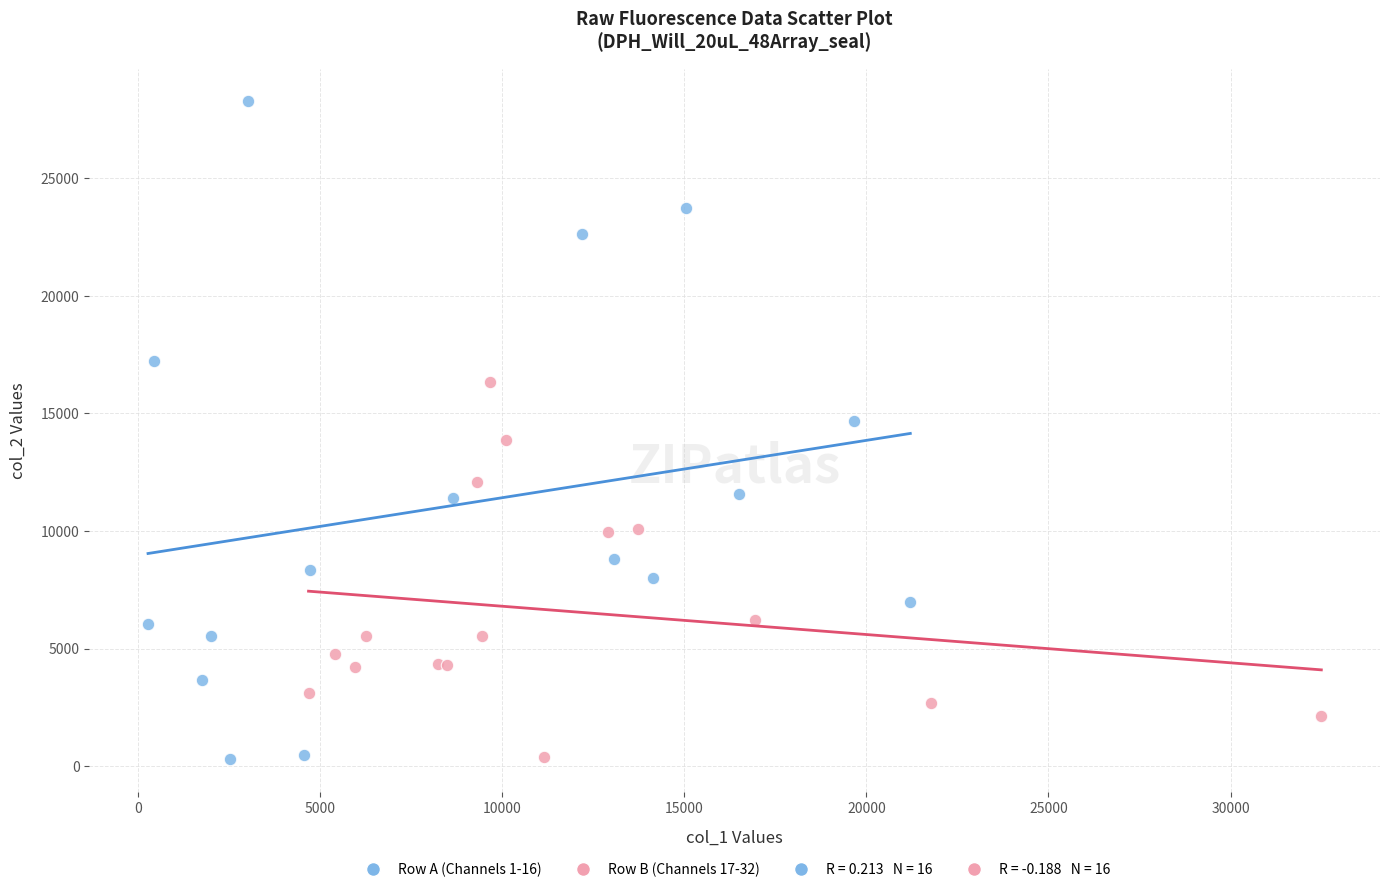

Which series has the largest Y range (max minus min)?

Row A (Channels 1-16)